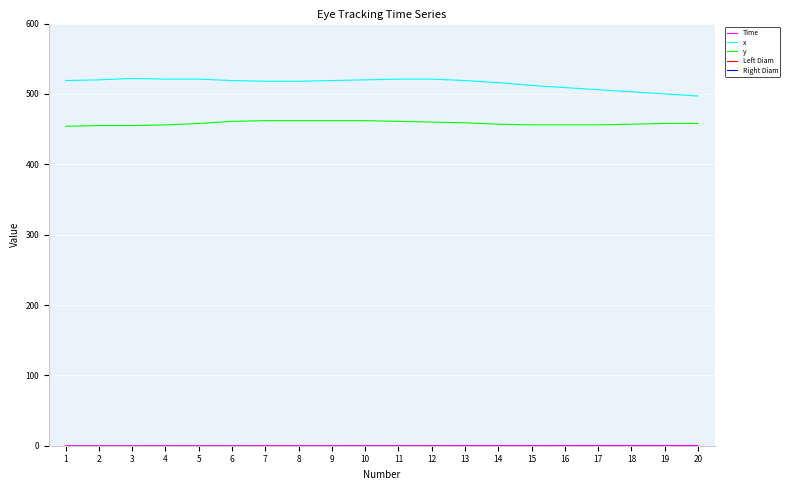

Reading left to right, what are all the values shown in this chart?

Time: 1=0.0	2=0.0	3=0.0	4=0.1	5=0.1	6=0.1	7=0.1	8=0.1	9=0.1	10=0.2	11=0.2	12=0.2	13=0.2	14=0.2	15=0.2	16=0.3	17=0.3	18=0.3	19=0.3	20=0.3
x: 1=519.0	2=520.0	3=522.0	4=521.0	5=521.0	6=519.0	7=518.0	8=518.0	9=519.0	10=520.0	11=521.0	12=521.0	13=519.0	14=516.0	15=512.0	16=509.0	17=506.0	18=503.0	19=500.0	20=497.0
y: 1=454.0	2=455.0	3=455.0	4=456.0	5=458.0	6=461.0	7=462.0	8=462.0	9=462.0	10=462.0	11=461.0	12=460.0	13=459.0	14=457.0	15=456.0	16=456.0	17=456.0	18=457.0	19=458.0	20=458.0
Left Diam: 1=0.0	2=0.0	3=0.0	4=0.0	5=0.0	6=0.0	7=0.0	8=0.0	9=0.0	10=0.0	11=0.0	12=0.0	13=0.0	14=0.0	15=0.0	16=0.0	17=0.0	18=0.0	19=0.0	20=0.0
Right Diam: 1=0.0	2=0.0	3=0.0	4=0.0	5=0.0	6=0.0	7=0.0	8=0.0	9=0.0	10=0.0	11=0.0	12=0.0	13=0.0	14=0.0	15=0.0	16=0.0	17=0.0	18=0.0	19=0.0	20=0.0